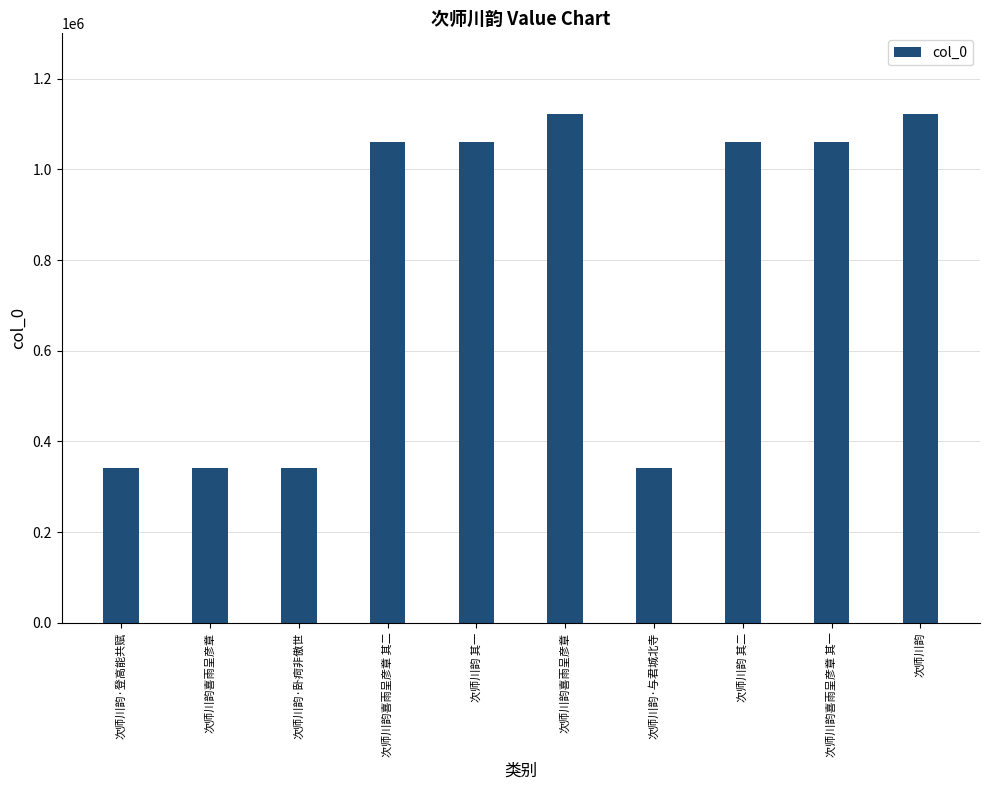

What is the ratio of the value at 次师川韵·登高能共赋 to the value at 次师川韵·与君城北寺?

1.0